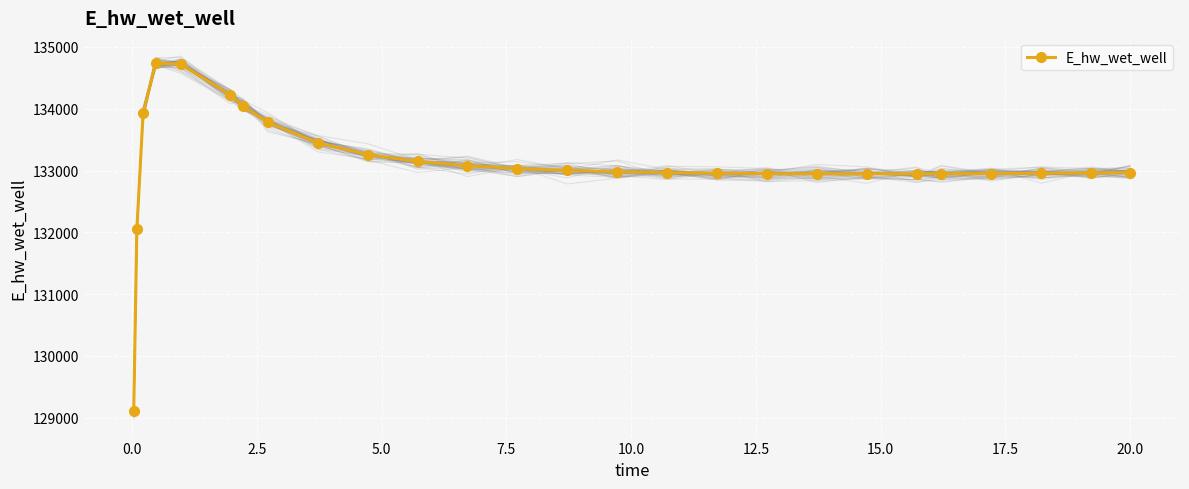

The chart shows a value of 132965.8 at 15. True or false?

True